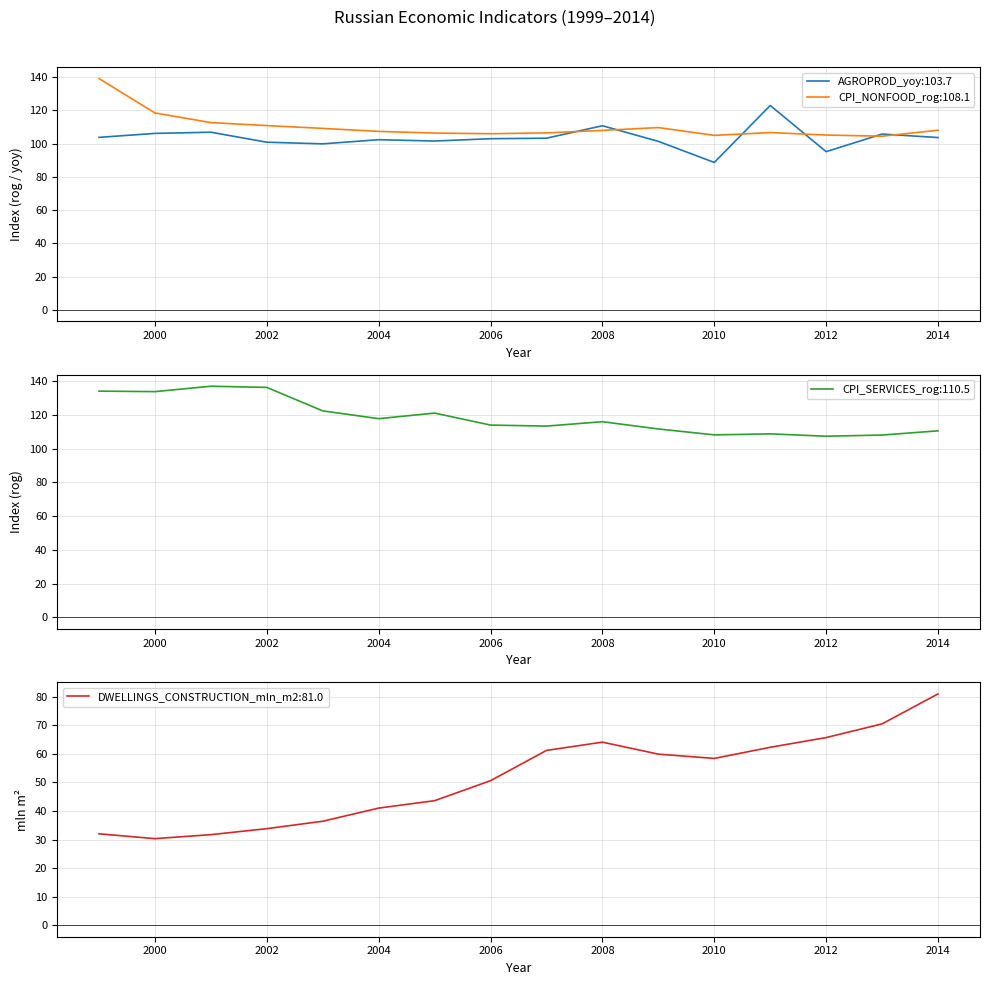

How many values in the CPI_NONFOOD_rog series exceed 108?

7